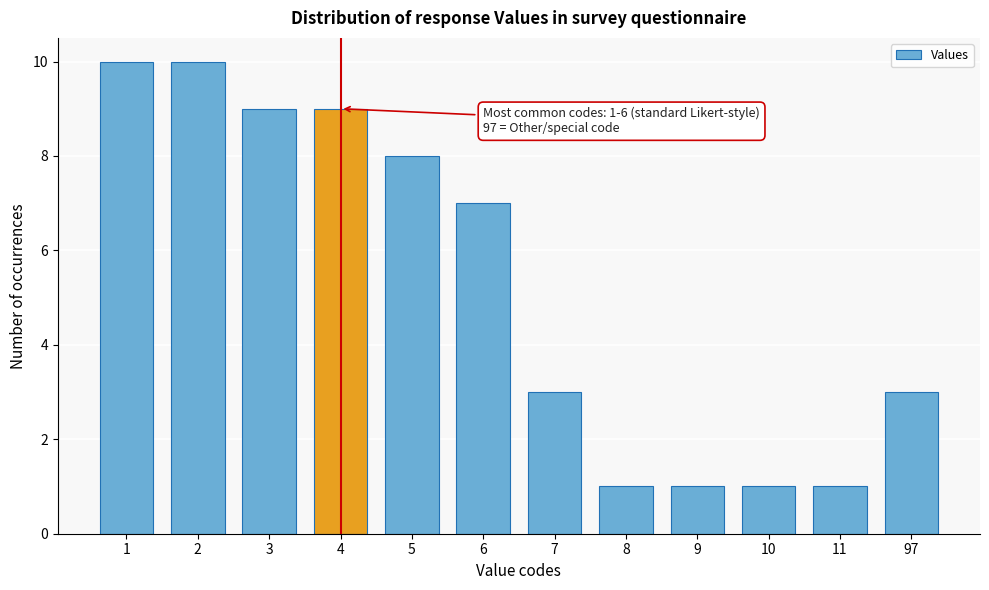

Reading left to right, what are all the values shown in this chart?

1=10	2=10	3=9	4=9	5=8	6=7	7=3	8=1	9=1	10=1	11=1	97=3